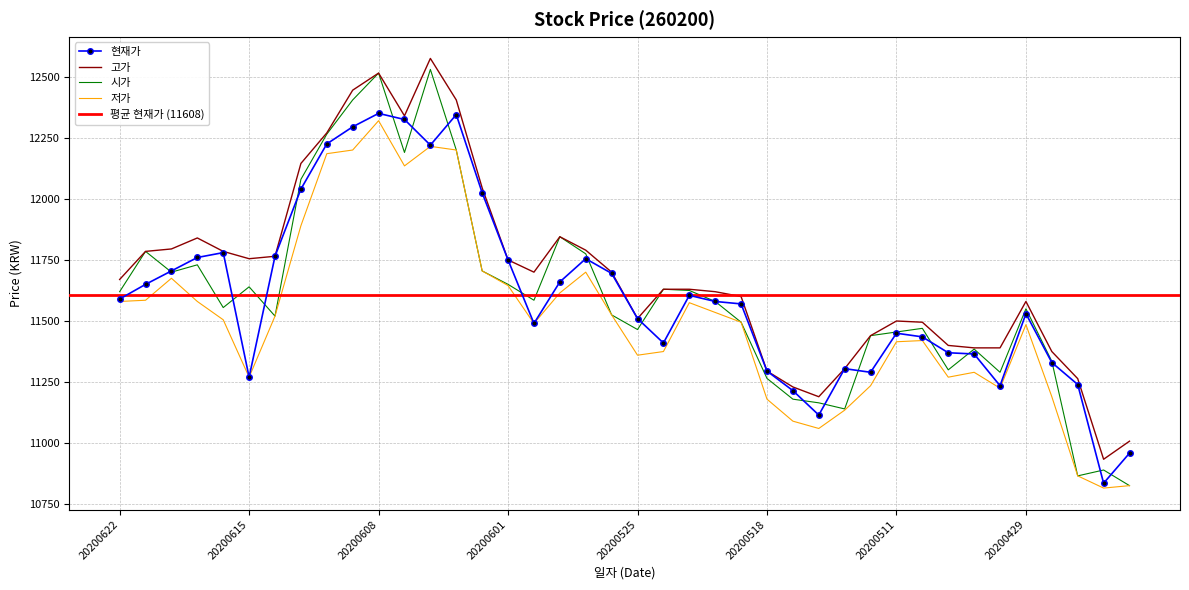

Reading left to right, transcribe all the data shown in this chart.

현재가: 20200622=11590	20200619=11650	20200618=11705	20200617=11760	20200616=11780	20200615=11270	20200612=11765	20200611=12040	20200610=12225	20200609=12295	20200608=12350	20200605=12325	20200604=12220	20200603=12345	20200602=12025	20200601=11750	20200529=11490	20200528=11660	20200527=11755	20200526=11695	20200525=11510	20200522=11410	20200521=11605	20200520=11580	20200519=11570	20200518=11295	20200515=11215	20200514=11115	20200513=11305	20200512=11290	20200511=11450	20200508=11435	20200507=11370	20200506=11365	20200504=11235	20200429=11530	20200428=11330	20200427=11240	20200424=10836	20200423=10959
고가: 20200622=11670	20200619=11785	20200618=11795	20200617=11840	20200616=11785	20200615=11755	20200612=11765	20200611=12145	20200610=12270	20200609=12445	20200608=12515	20200605=12340	20200604=12575	20200603=12405	20200602=12045	20200601=11750	20200529=11700	20200528=11845	20200527=11790	20200526=11700	20200525=11510	20200522=11630	20200521=11630	20200520=11620	20200519=11600	20200518=11295	20200515=11230	20200514=11190	20200513=11305	20200512=11440	20200511=11500	20200508=11495	20200507=11400	20200506=11390	20200504=11390	20200429=11580	20200428=11375	20200427=11264	20200424=10934	20200423=11008
시가: 20200622=11620	20200619=11785	20200618=11700	20200617=11730	20200616=11555	20200615=11640	20200612=11520	20200611=12080	20200610=12265	20200609=12405	20200608=12515	20200605=12190	20200604=12530	20200603=12200	20200602=11705	20200601=11650	20200529=11585	20200528=11845	20200527=11775	20200526=11525	20200525=11465	20200522=11630	20200521=11625	20200520=11580	20200519=11495	20200518=11265	20200515=11180	20200514=11165	20200513=11140	20200512=11440	20200511=11455	20200508=11470	20200507=11300	20200506=11385	20200504=11290	20200429=11550	20200428=11335	20200427=10866	20200424=10890	20200423=10826
저가: 20200622=11580	20200619=11585	20200618=11675	20200617=11580	20200616=11505	20200615=11270	20200612=11520	20200611=11890	20200610=12185	20200609=12200	20200608=12320	20200605=12135	20200604=12215	20200603=12200	20200602=11705	20200601=11645	20200529=11490	20200528=11615	20200527=11700	20200526=11525	20200525=11360	20200522=11375	20200521=11575	20200520=11535	20200519=11495	20200518=11180	20200515=11090	20200514=11060	20200513=11135	20200512=11235	20200511=11415	20200508=11420	20200507=11270	20200506=11290	20200504=11225	20200429=11485	20200428=11190	20200427=10866	20200424=10816	20200423=10826